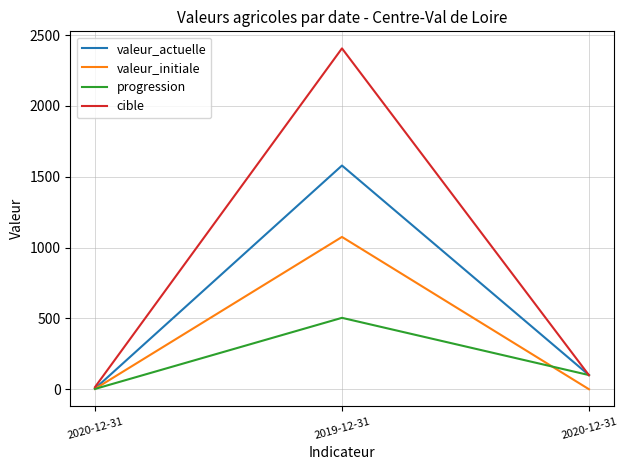

What are all the series names shown in the legend?

valeur_actuelle, valeur_initiale, progression, cible